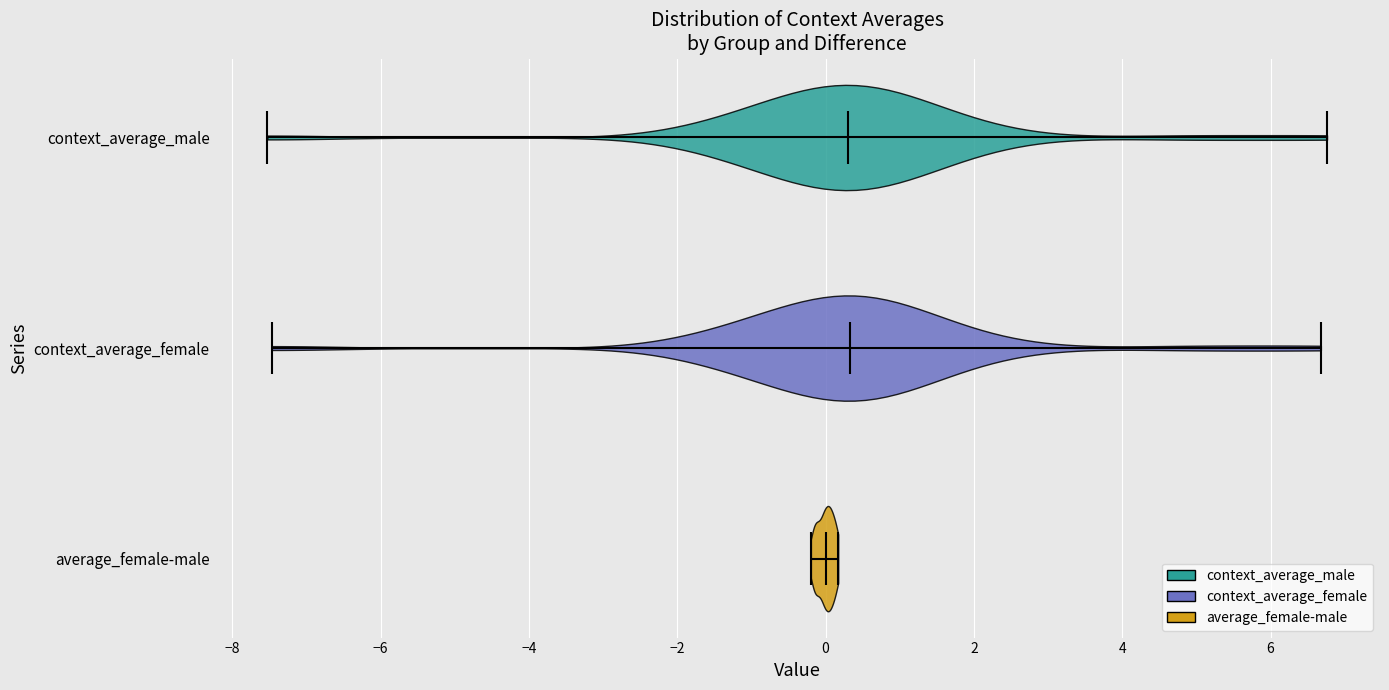

Reading bottom to top, read every violin against the x-axis: where its median line is, and the lowest and highest points it reaches. The values are not printed on the chart, so give them approximately, as read against the axis.

average_female-male: median line 0.0, lowest point -0.2, highest point 0.2
context_average_female: median line 0.4, lowest point -7.4, highest point 6.6
context_average_male: median line 0.2, lowest point -7.6, highest point 6.8